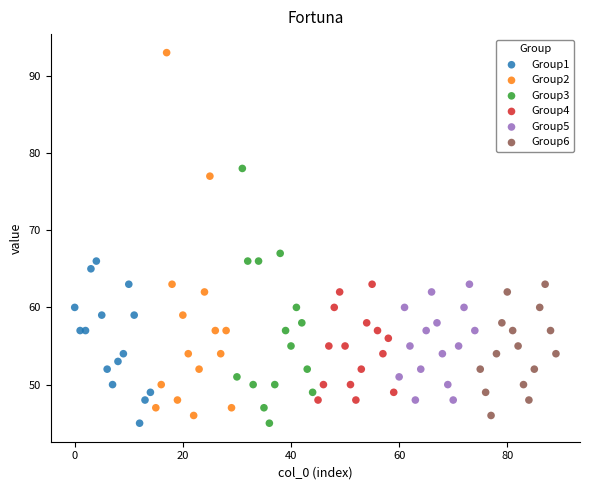

Which series contains the highest Y value?

Group2